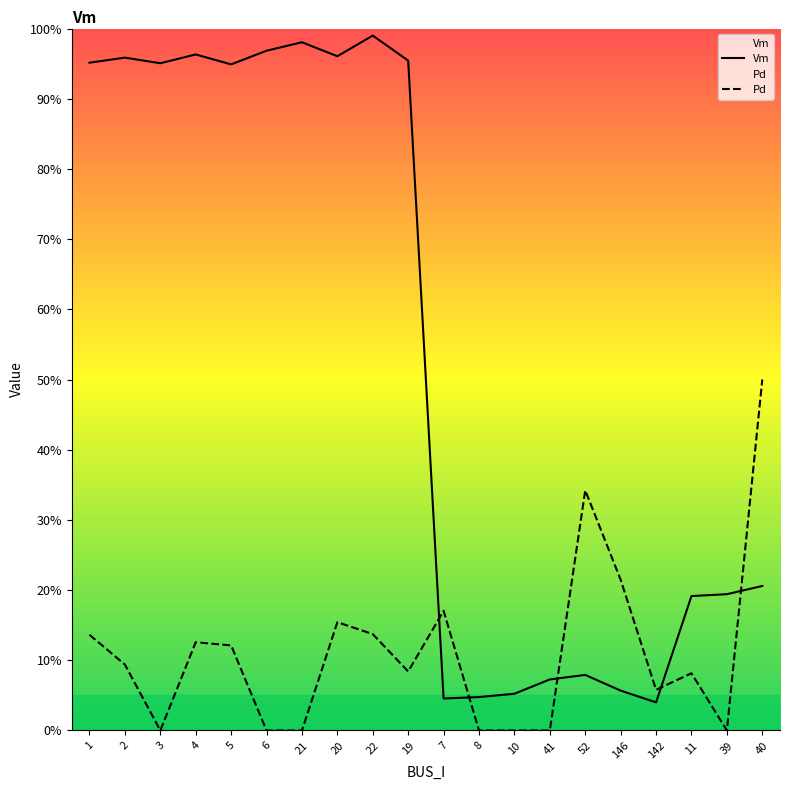

Reading left to right, what are all the values shown in this chart?

Vm: 1.0	1.0	1.0	1.0	0.9	1.0	1.0	1.0	1.0	1.0	0.0	0.0	0.1	0.1	0.1	0.1	0.0	0.2	0.2	0.2
Pd: 0.1	0.1	0.0	0.1	0.1	0.0	0.0	0.2	0.1	0.1	0.2	0.0	0.0	0.0	0.3	0.2	0.1	0.1	0.0	0.5